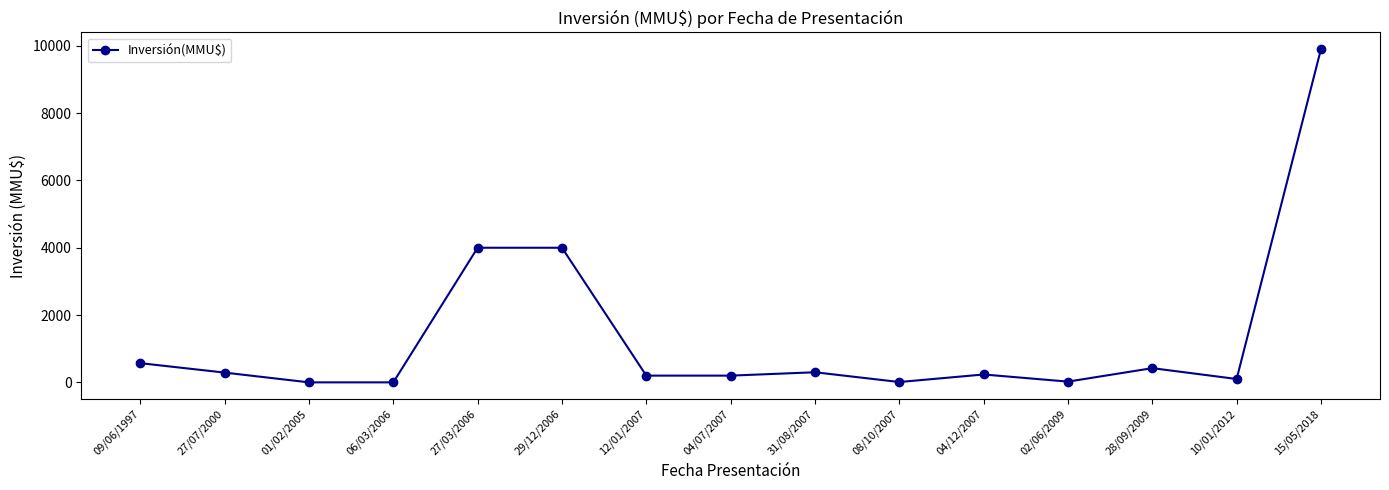

True or false: there are more than 0 points higher than both neighbors.

True